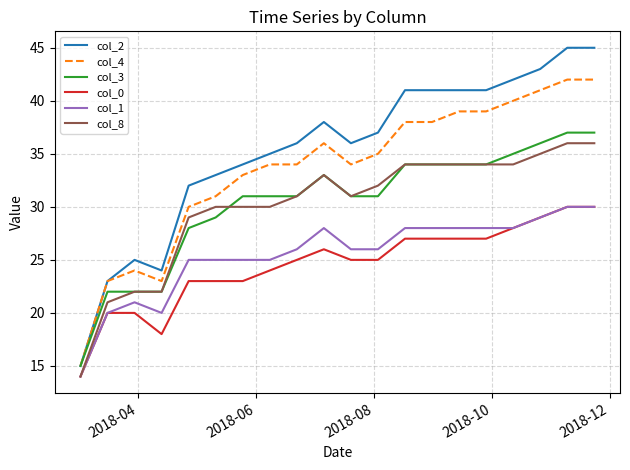

What is the average value of the col_0 series?

25